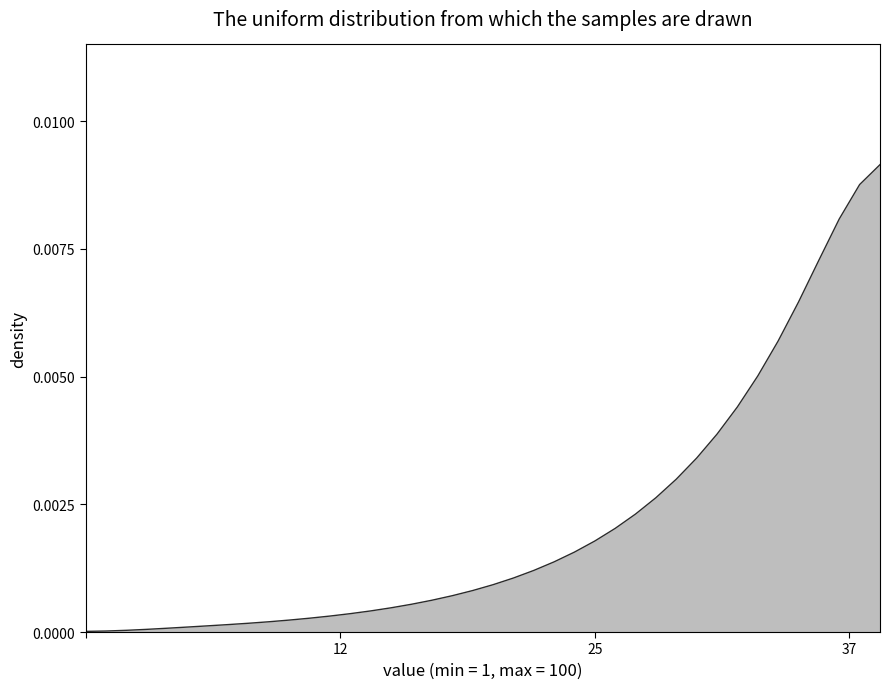

What is the sum of all values?

0.1